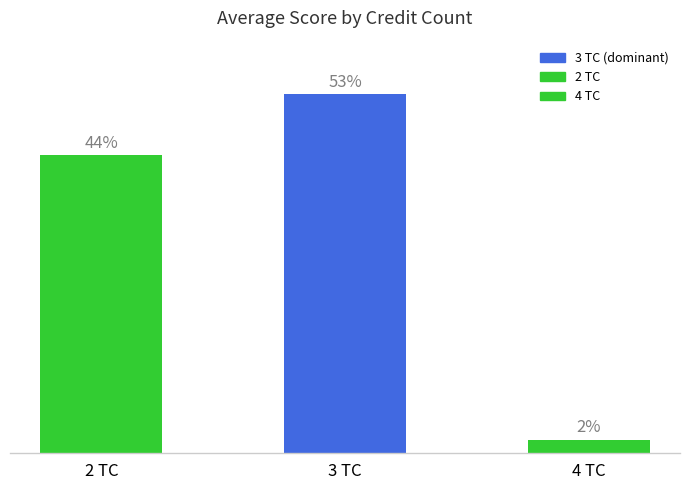

At which category does the chart reach its peak across all series?

3 TC